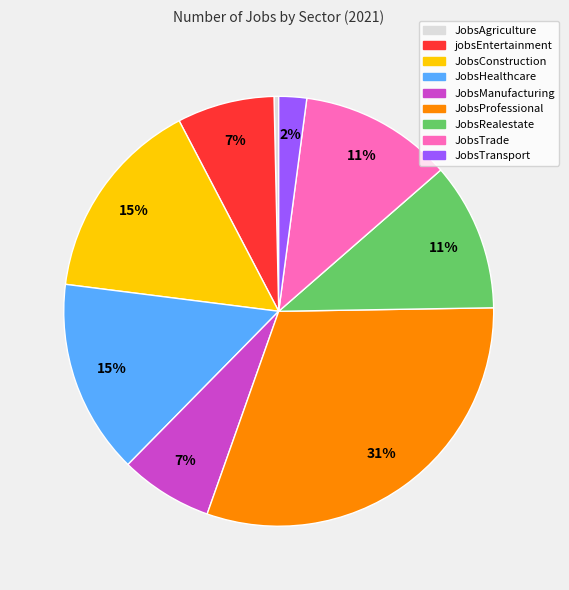

What percentage is the JobsTrade slice, to the nearest percent?

11%